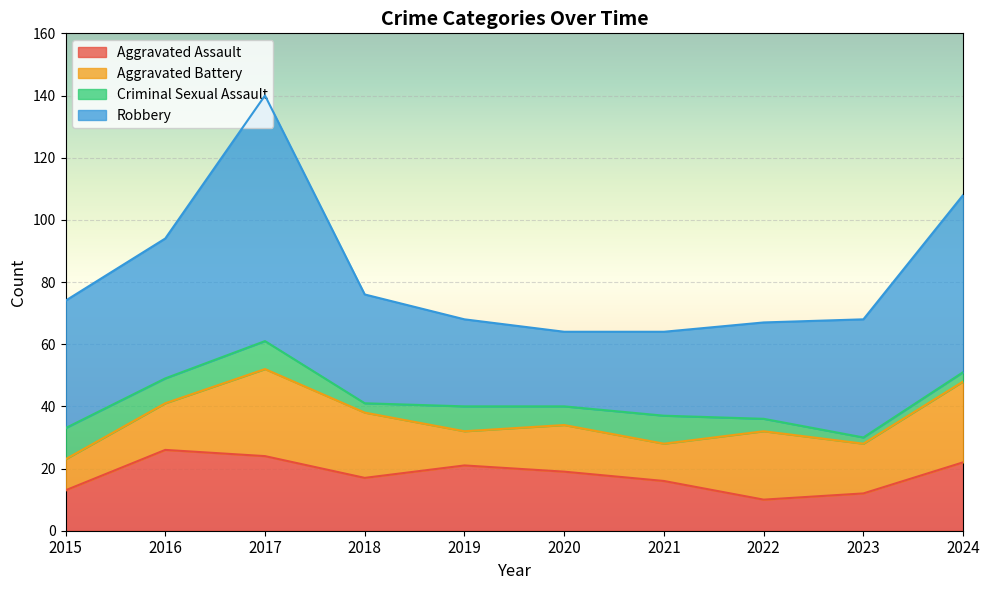

Between 2022 and 2018, which is larger?

2018